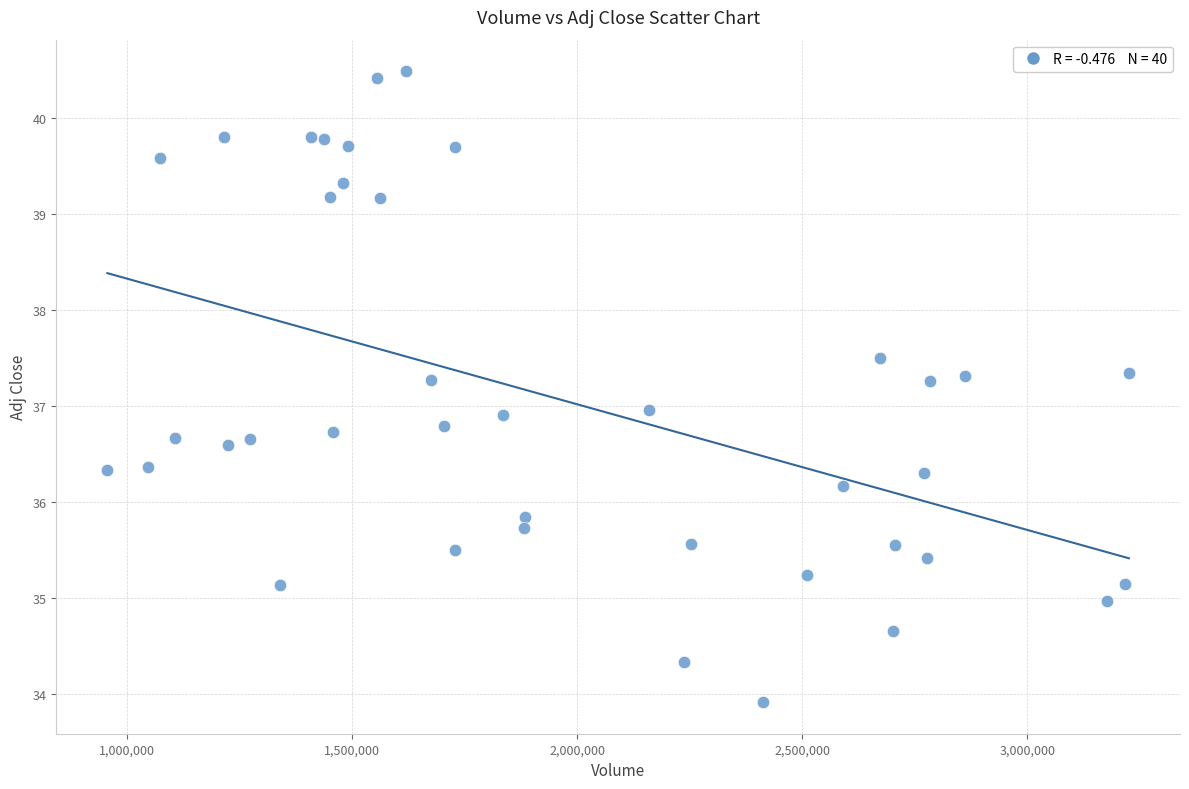

What is the range of X values (max minus min)?

2270700.0